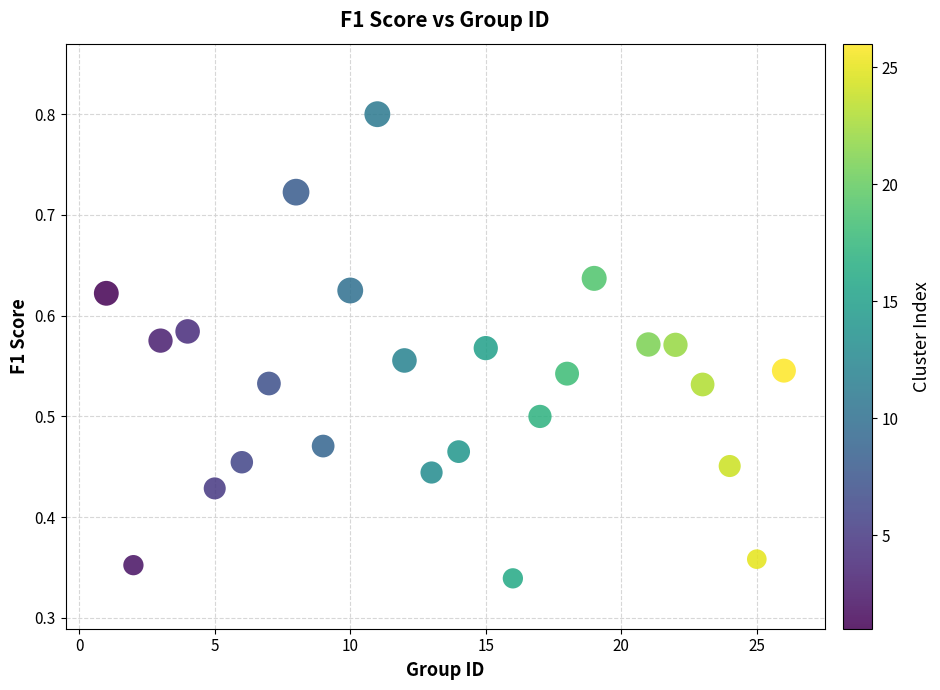

What is the range of X values (max minus min)?

25.0